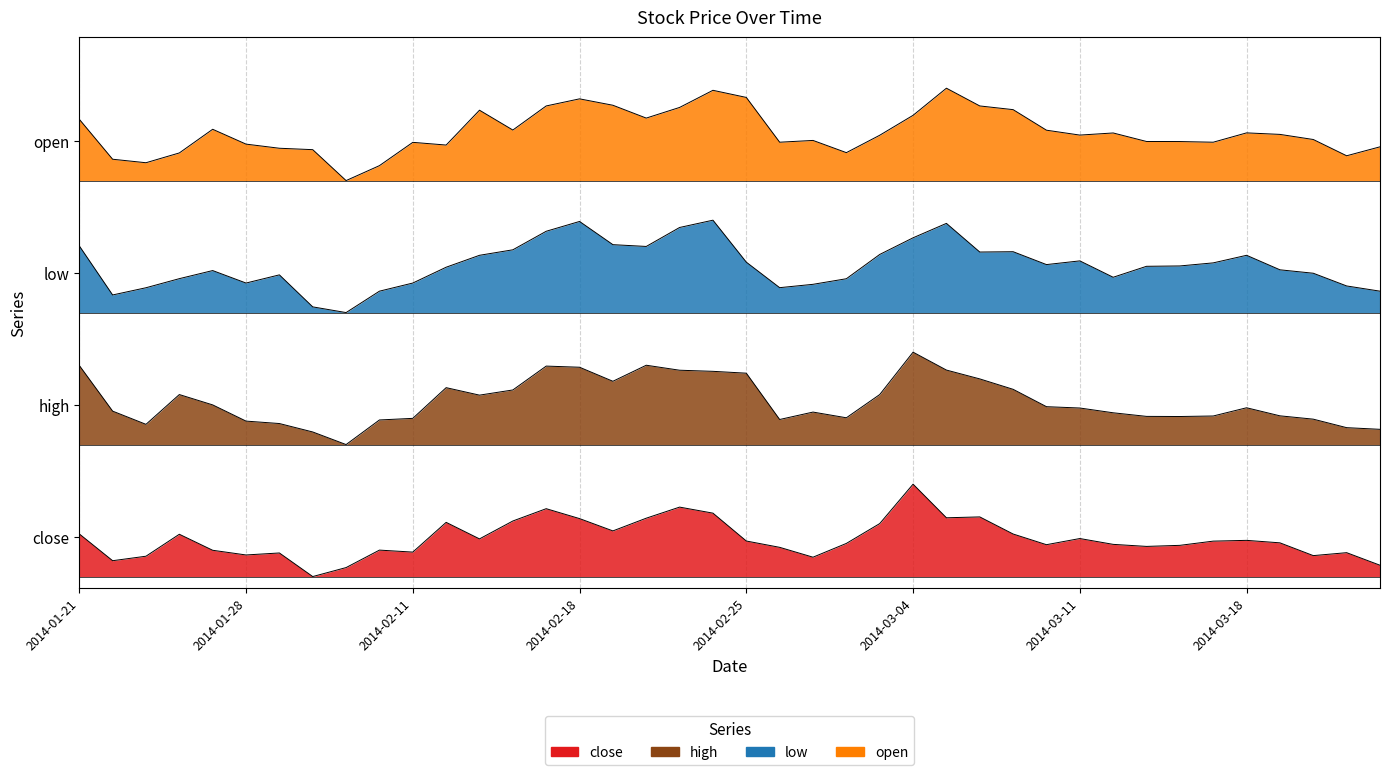

True or false: open has a value of 11.5 at 2014-03-17.

True